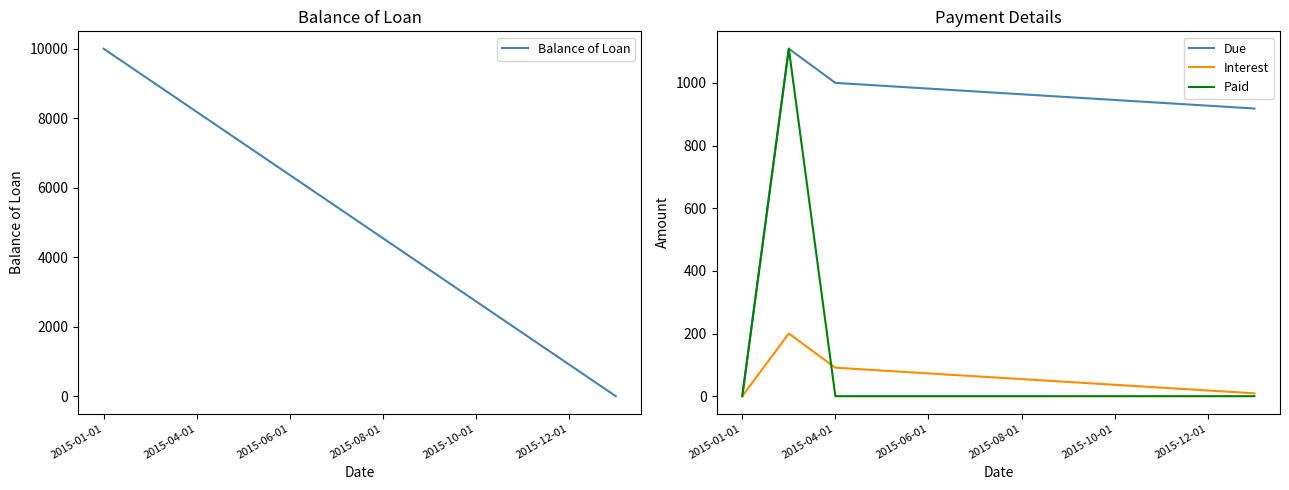

The value of Due at 2015-10-01 is 945.5. True or false?

True